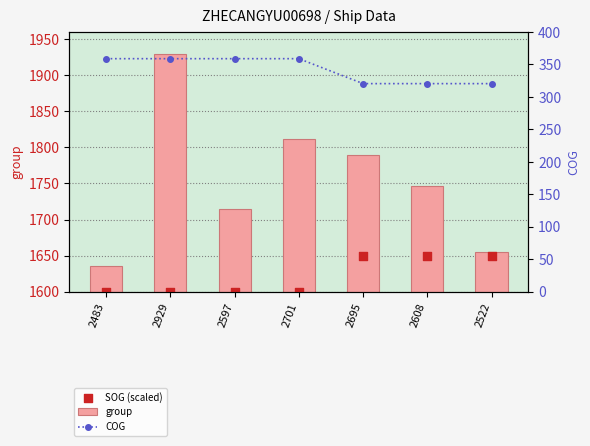

Which series has the widest spread of Y values?

group